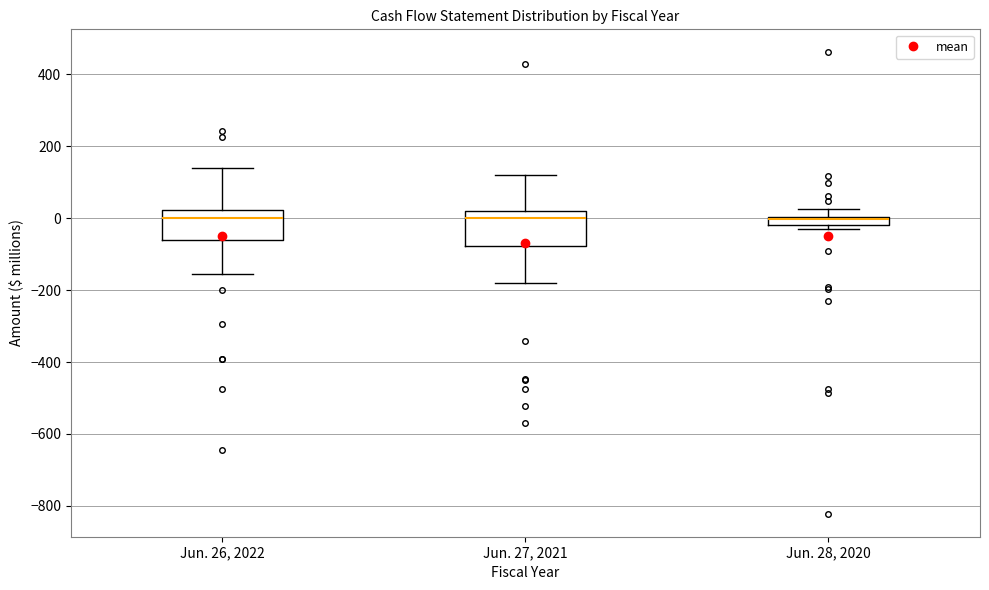

Where does the upper whisker of the box for Jun. 27, 2021 end on the y-axis? The values are not printed on the chart, so give them approximately, as read against the axis.

120